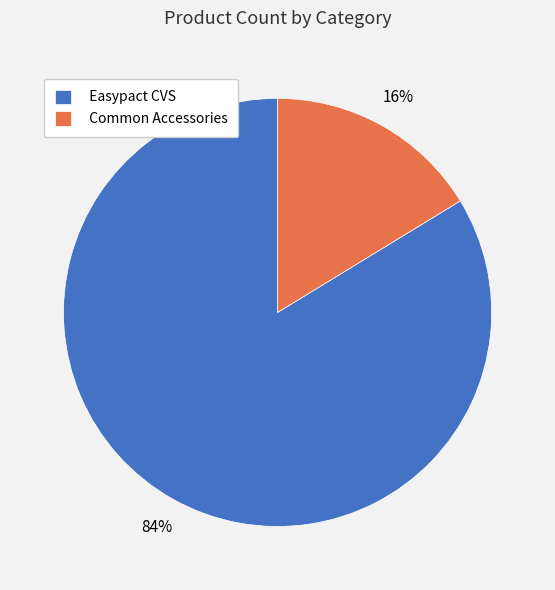

True or false: Common Accessories accounts for 16% of the total.

True